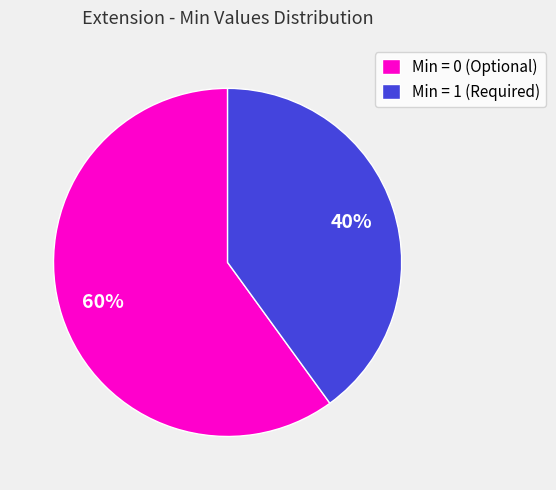

Which slice represents more than half of the pie?

Min = 0 (Optional)